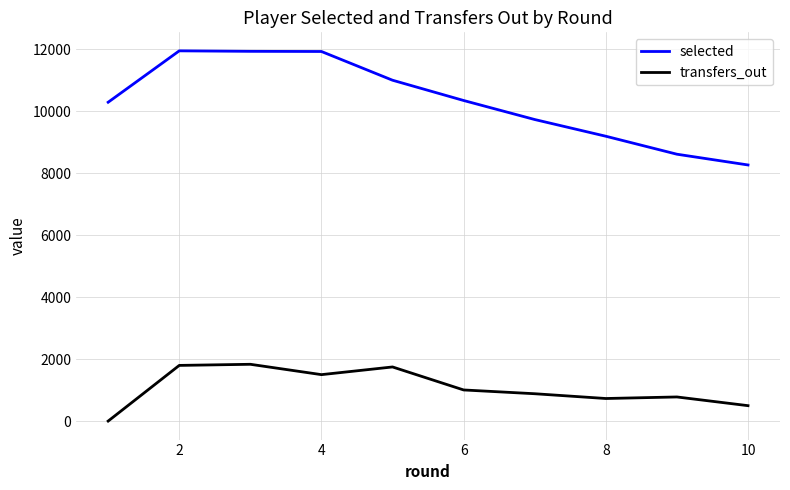

Which series has the widest spread of values?

selected